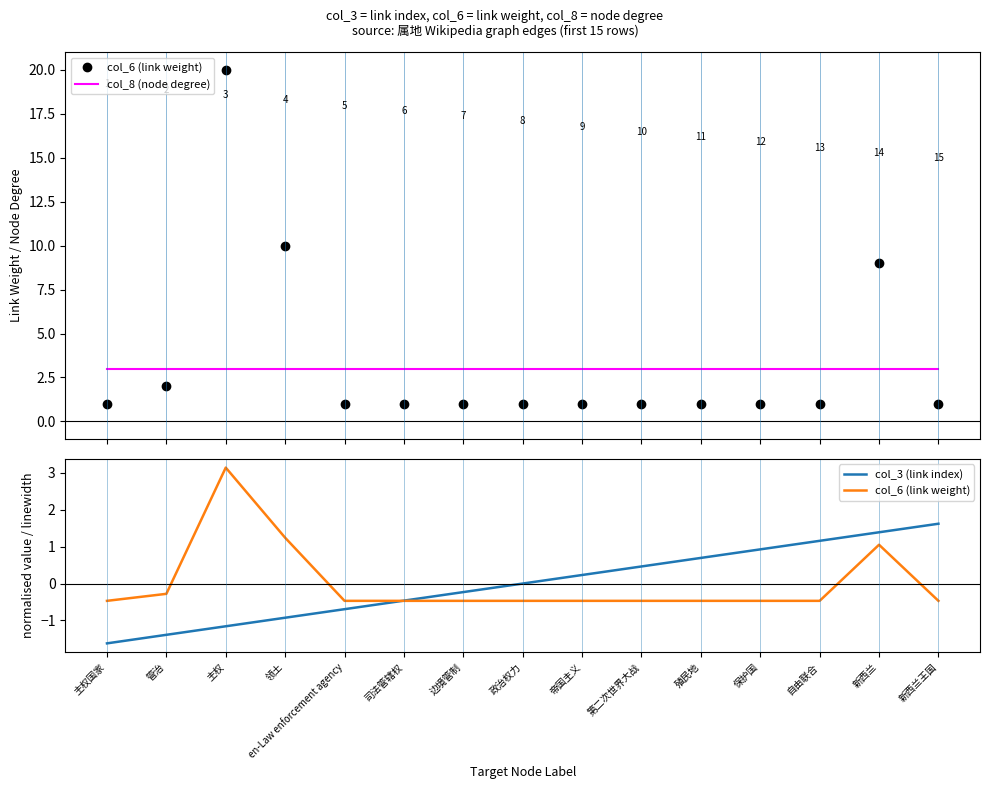

How many lines are shown in the chart?

3